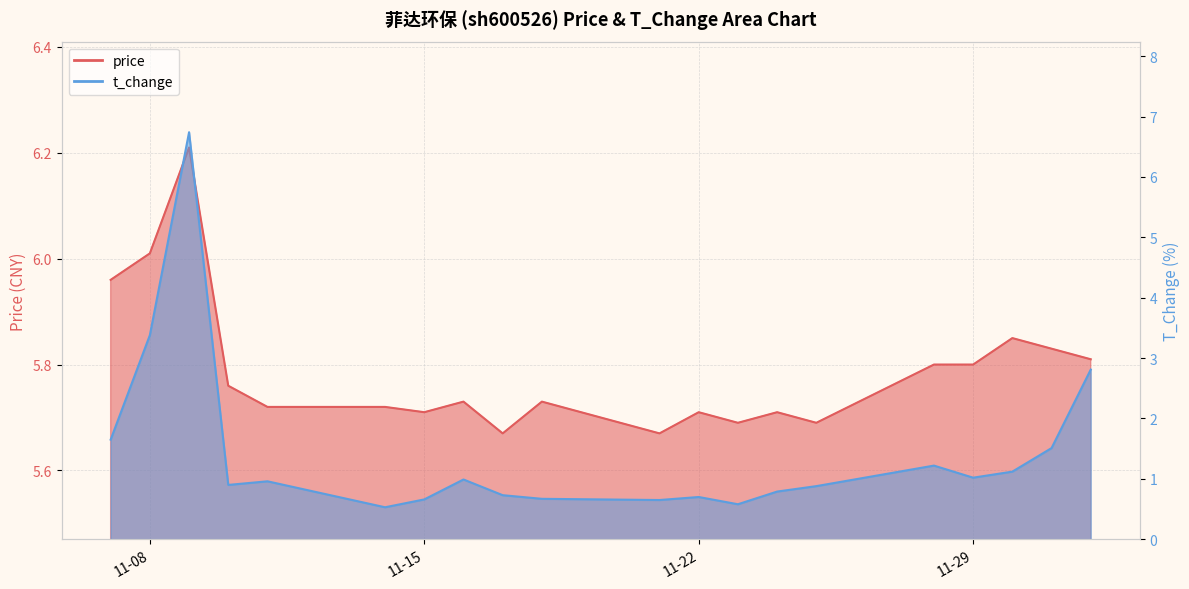

List the series in order of their overall mean, highest first.

price, t_change